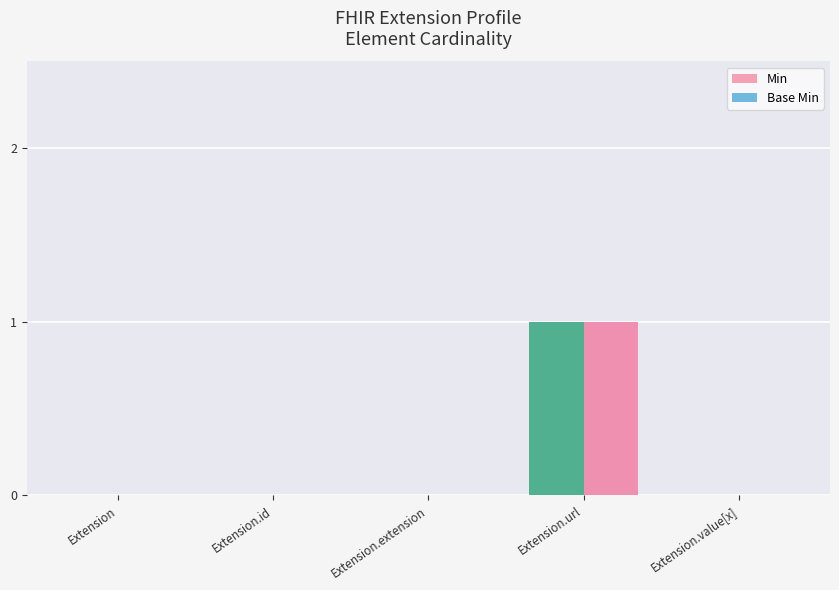

The value of Base Min at Extension is 0. True or false?

True